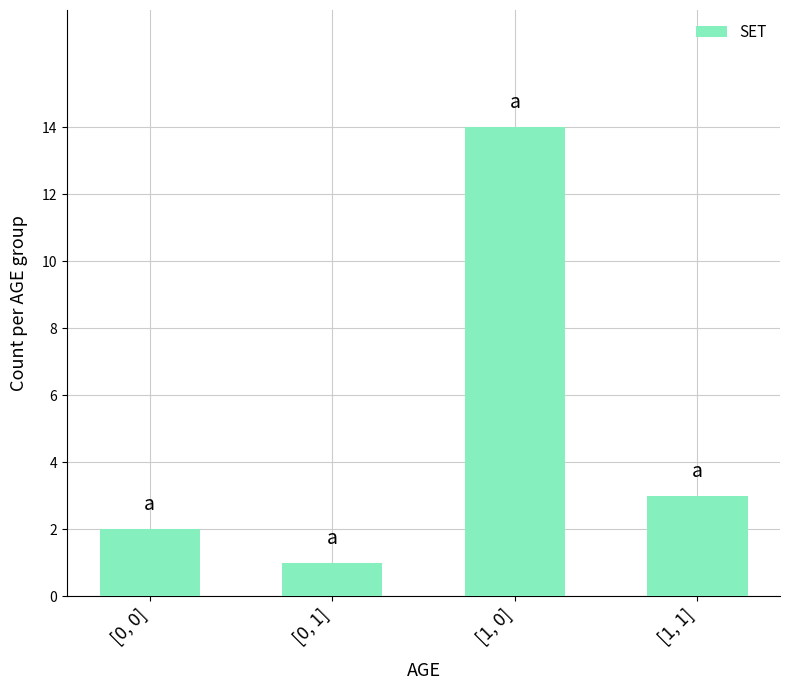

Are the bars horizontal?

No